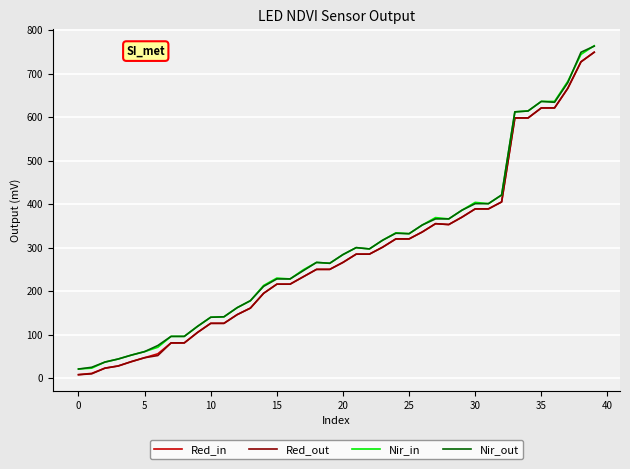

What is the maximum value shown in the chart?

764